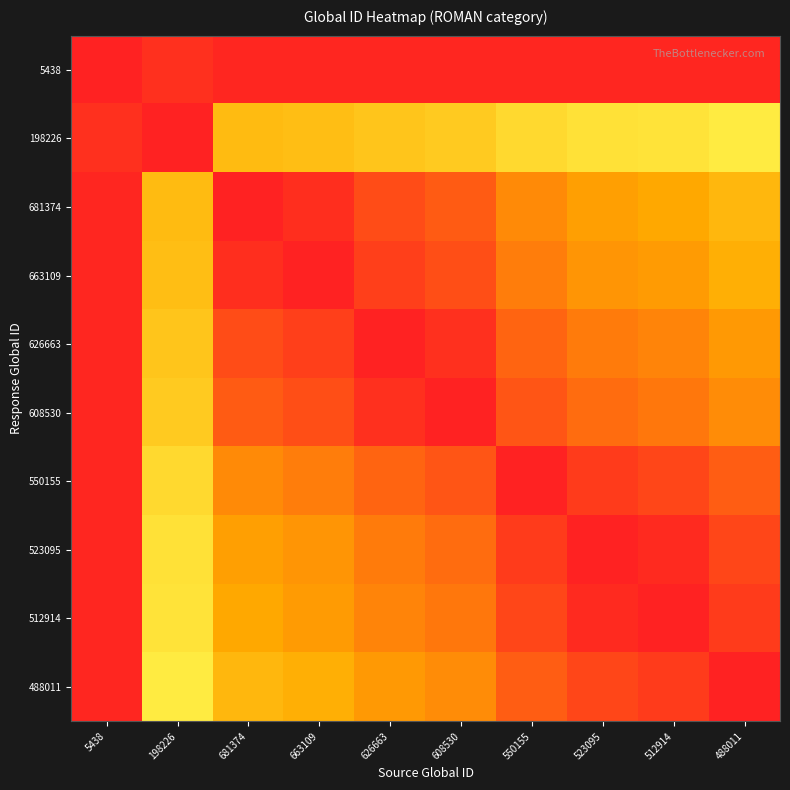

How many series are shown in this chart?

10